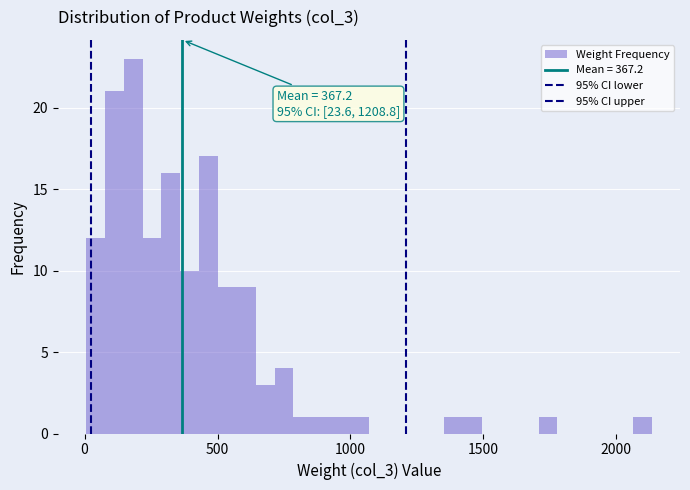

Around what value on the x-axis is the tallest bar? Give the approximate position of its centre, as read against the axis.

200